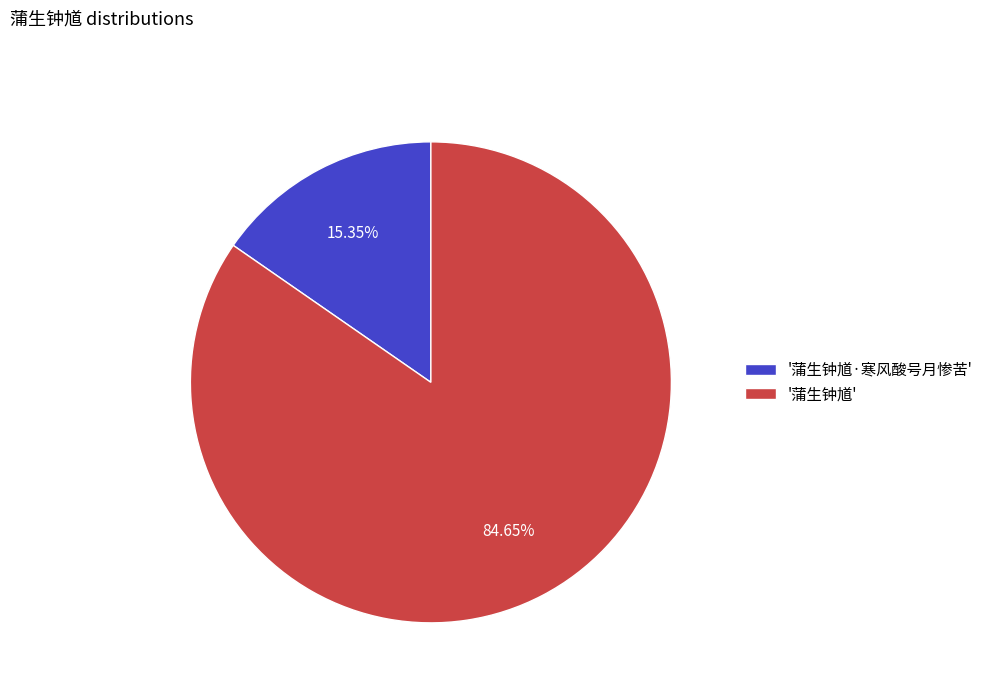

Count the number of slices in the pie.

2